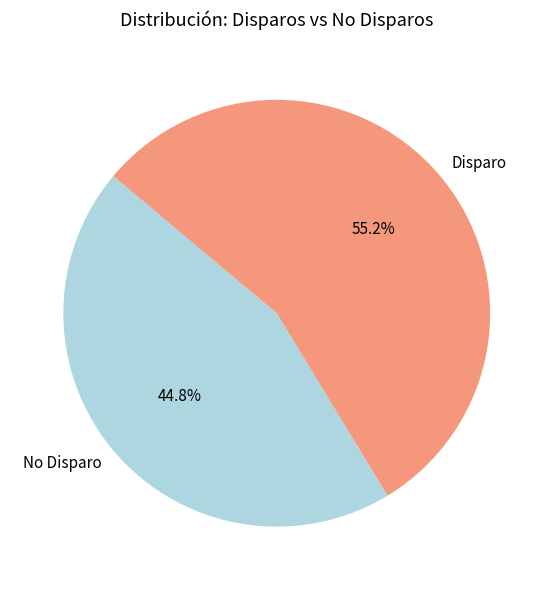

Does No Disparo account for over 50% of the chart?

No